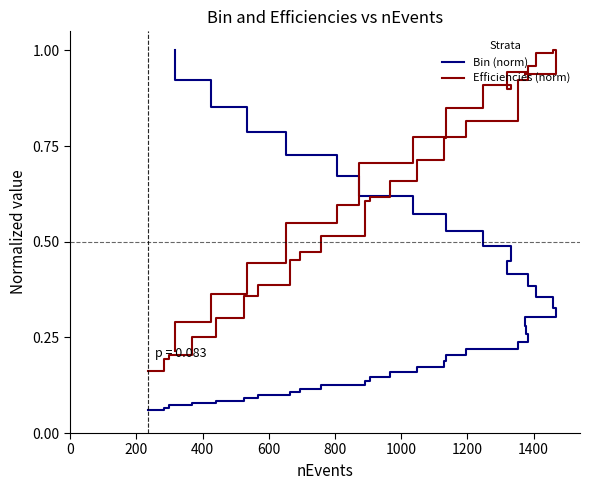

What is the average value of the Efficiencies (norm) series?

0.6